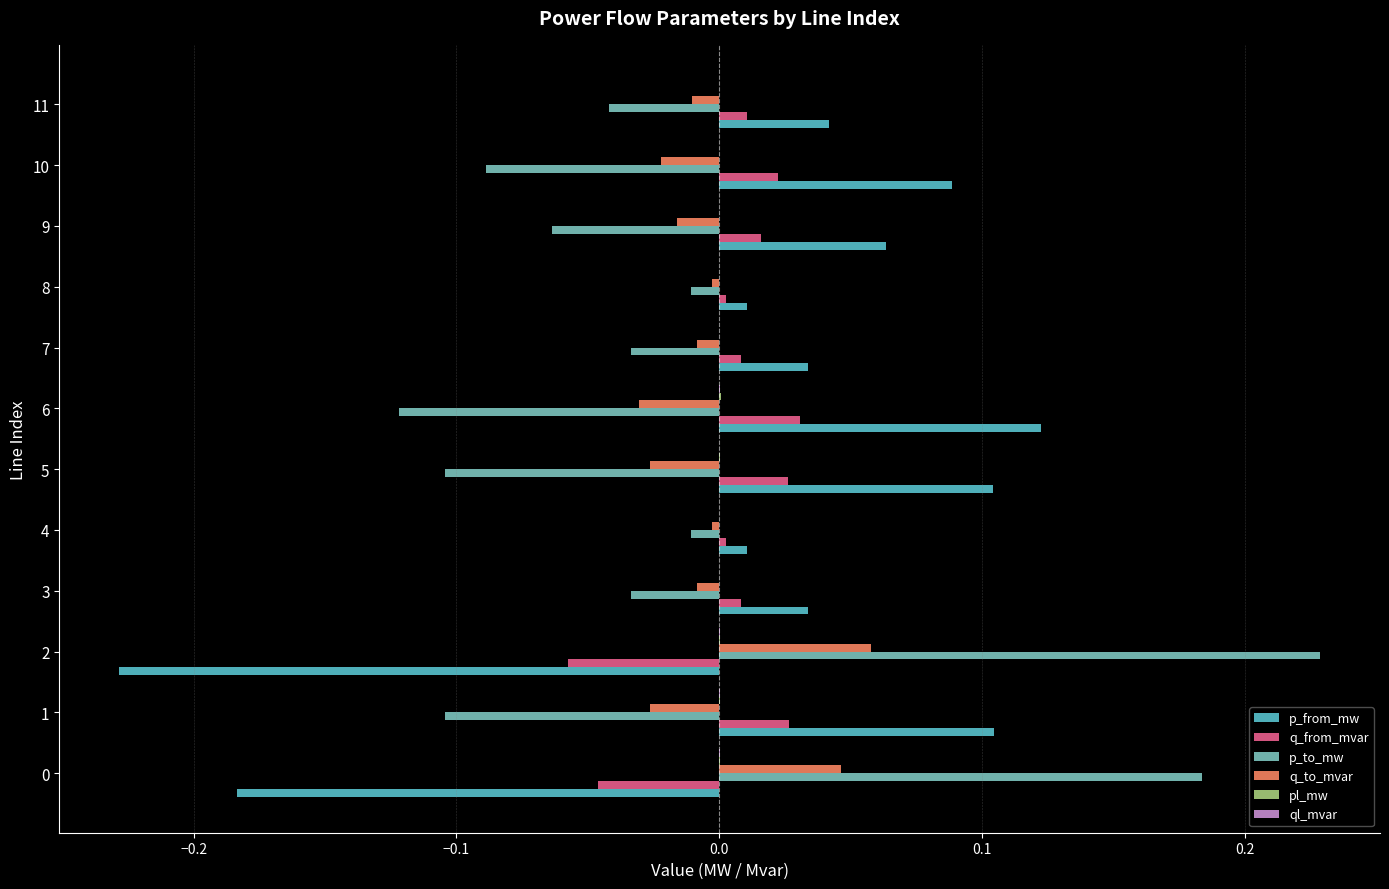

Count the number of categories in the chart.

12